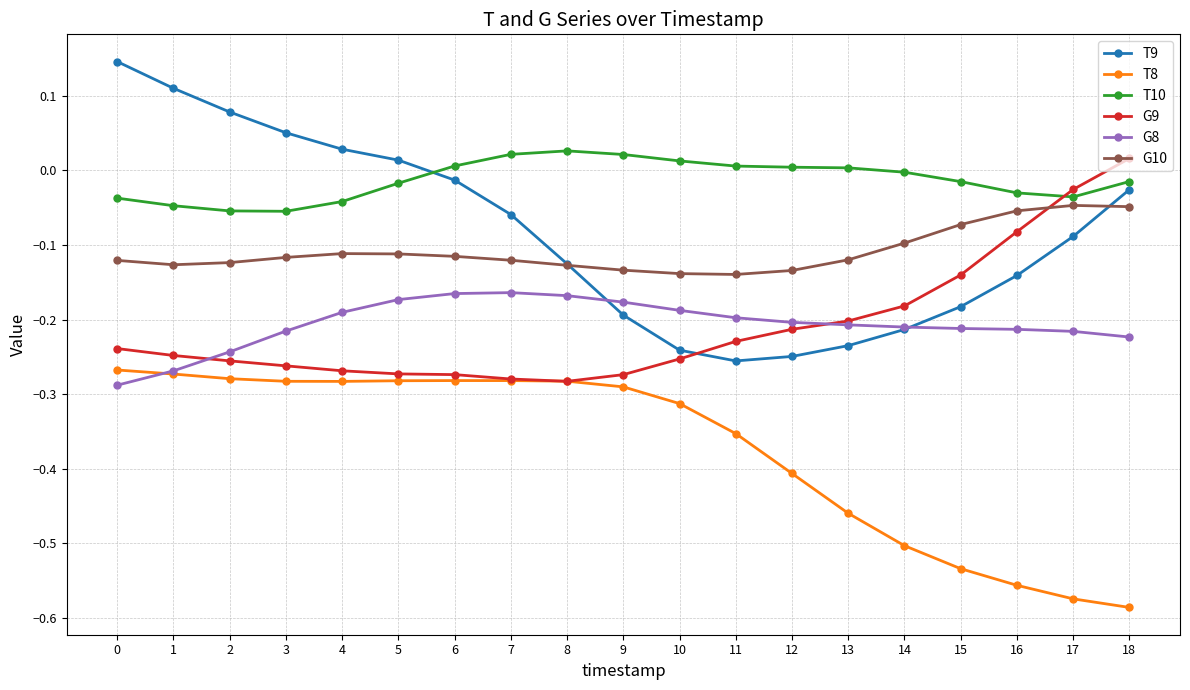

Is it true that G10 equals -0.1 at 12?

True